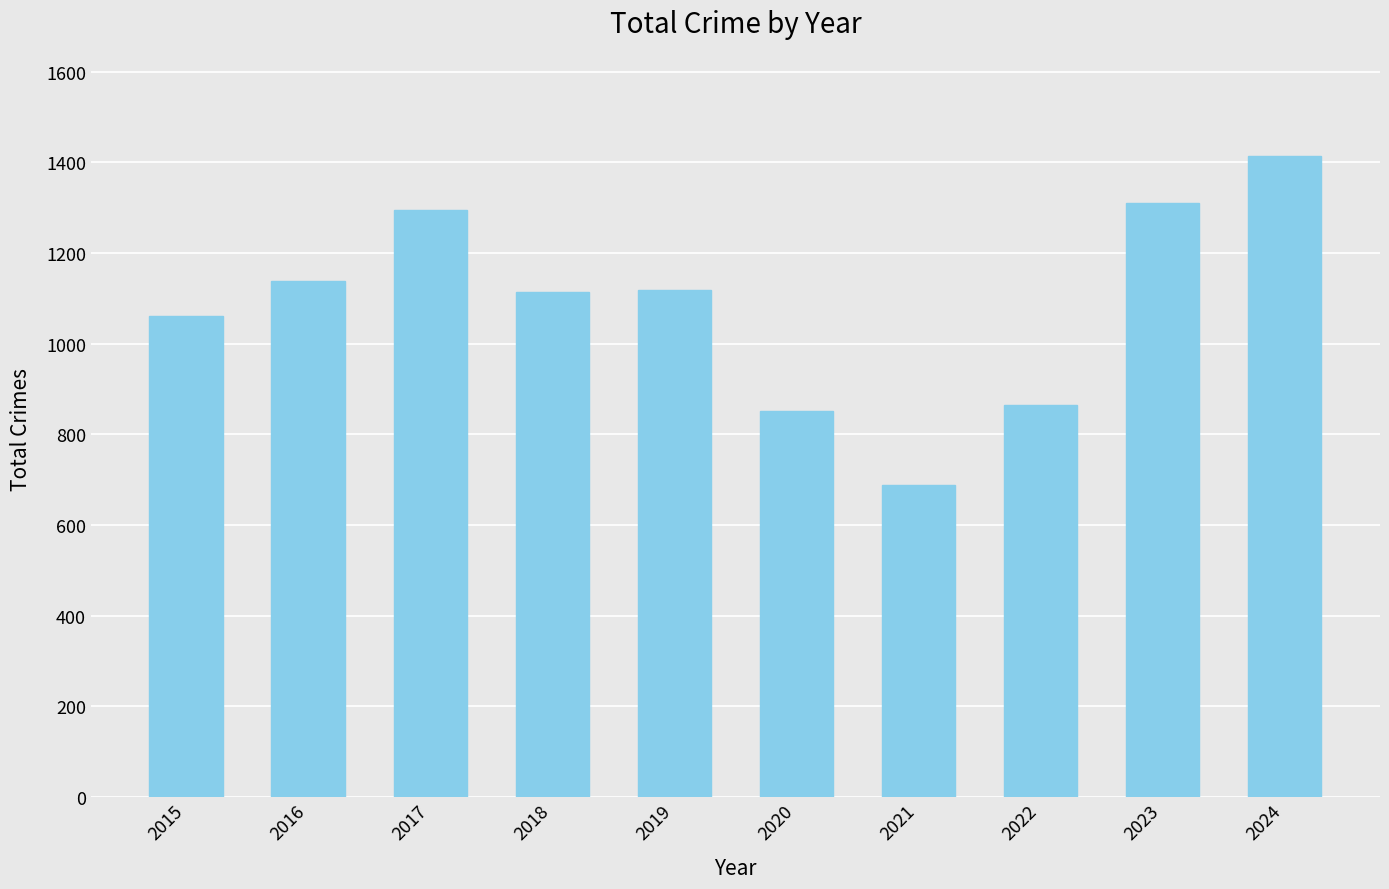

Which category has the highest value across all series?

2024